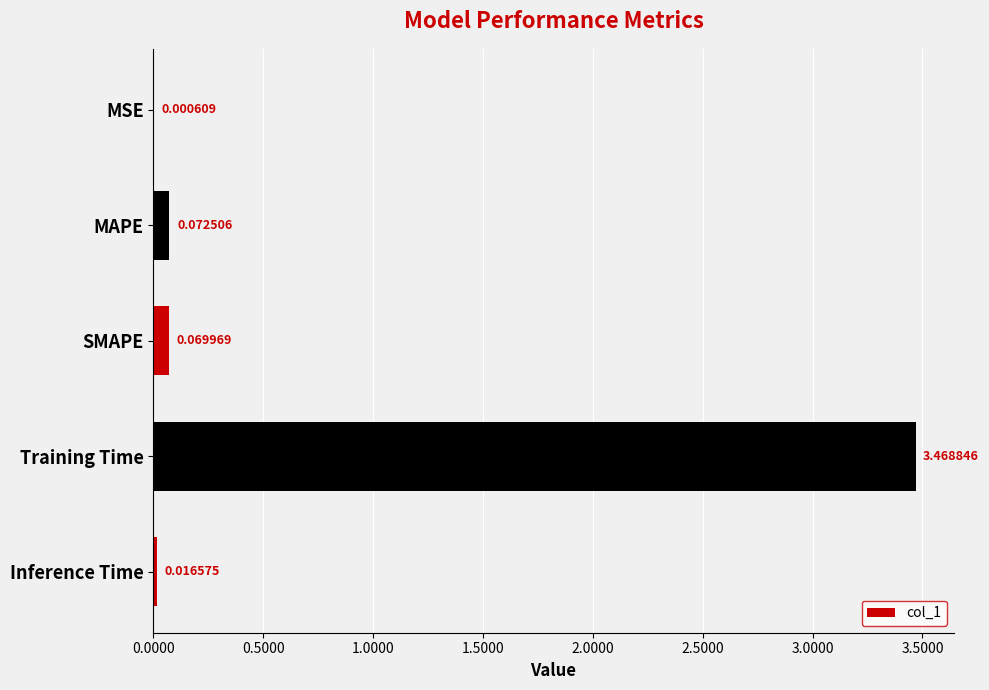

At which label is the value closest to 1?

MAPE